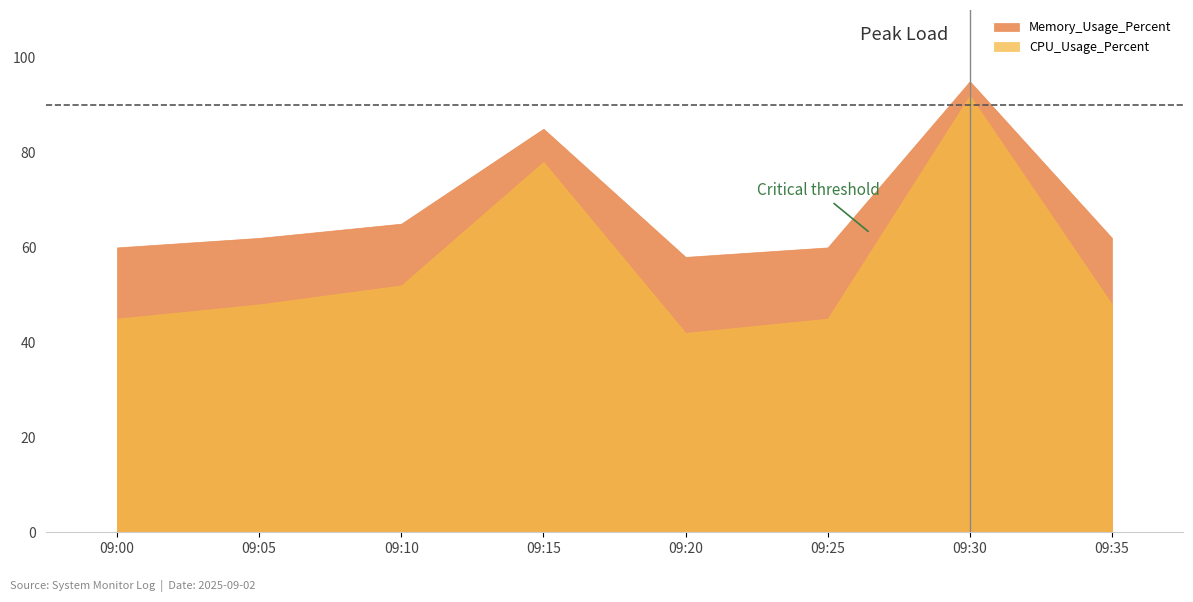

Where is CPU_Usage_Percent nearest to the value 67?

09:15